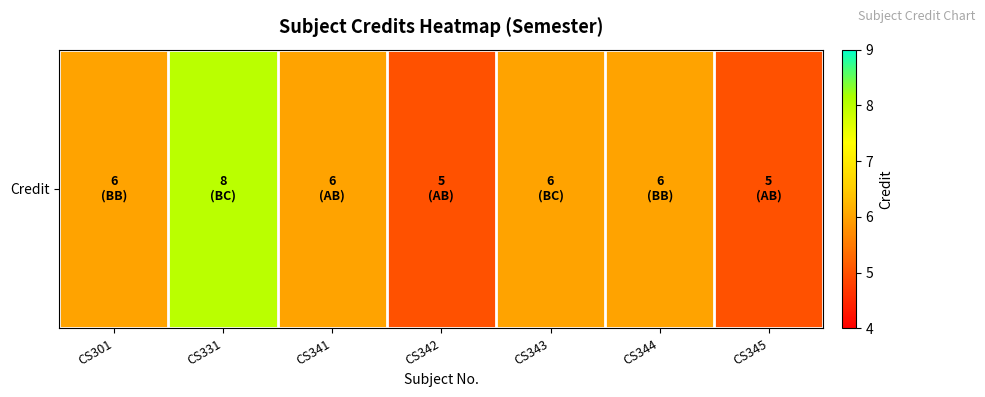

What is the greatest value displayed?

8